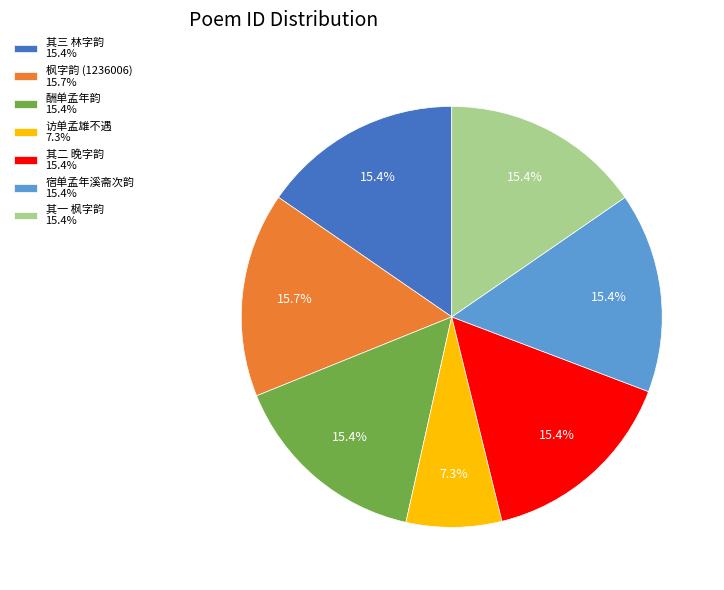

Does any single category account for the majority?

No